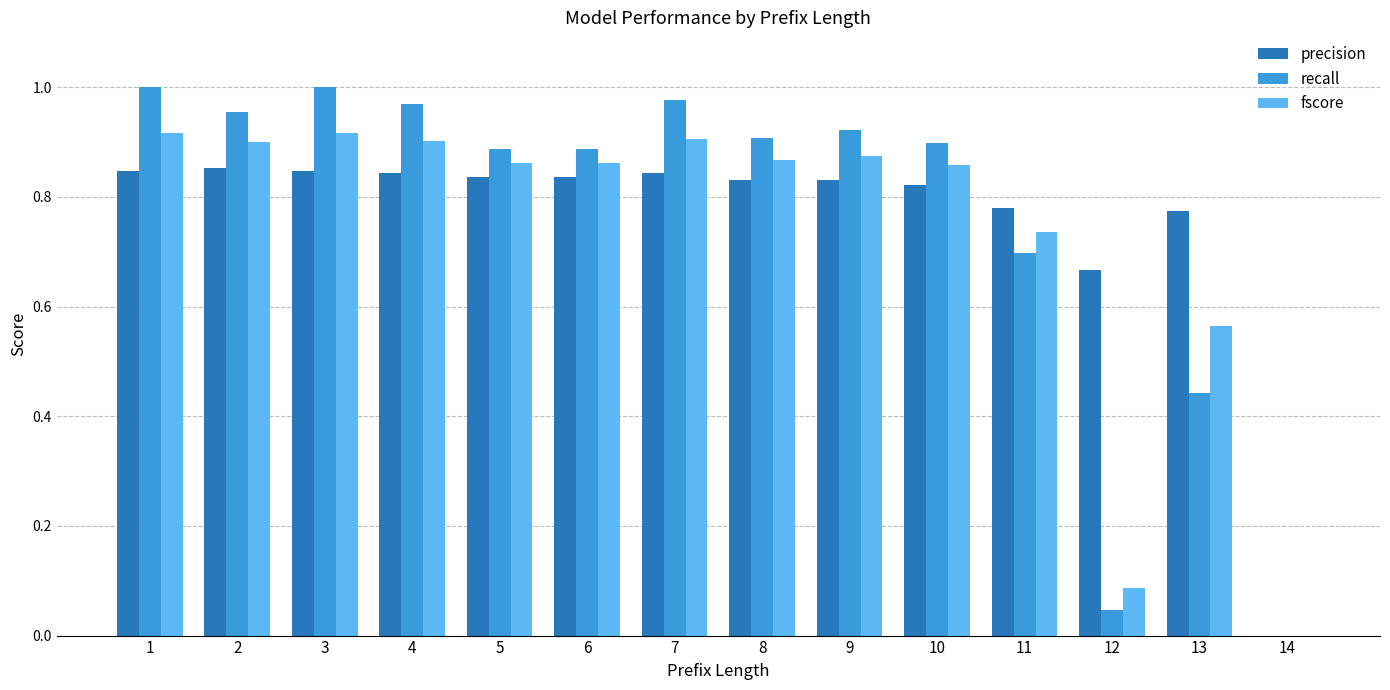

The recall series shows 1.2 at 6. True or false?

False